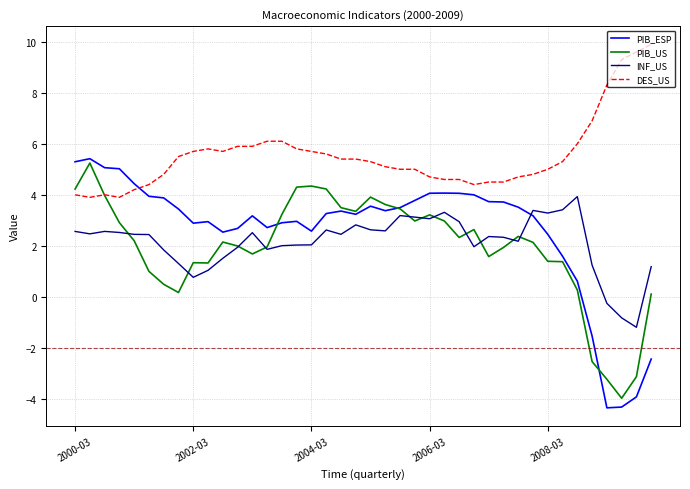

Which series has the largest total across all categories?

DES_US